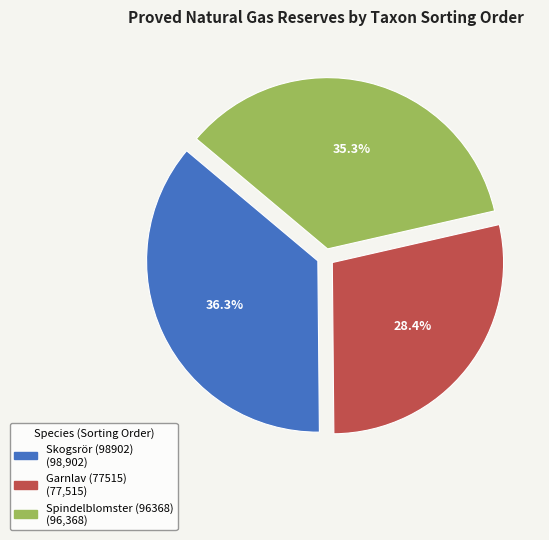

What is the largest slice in the pie chart?

Skogsrör (98902)